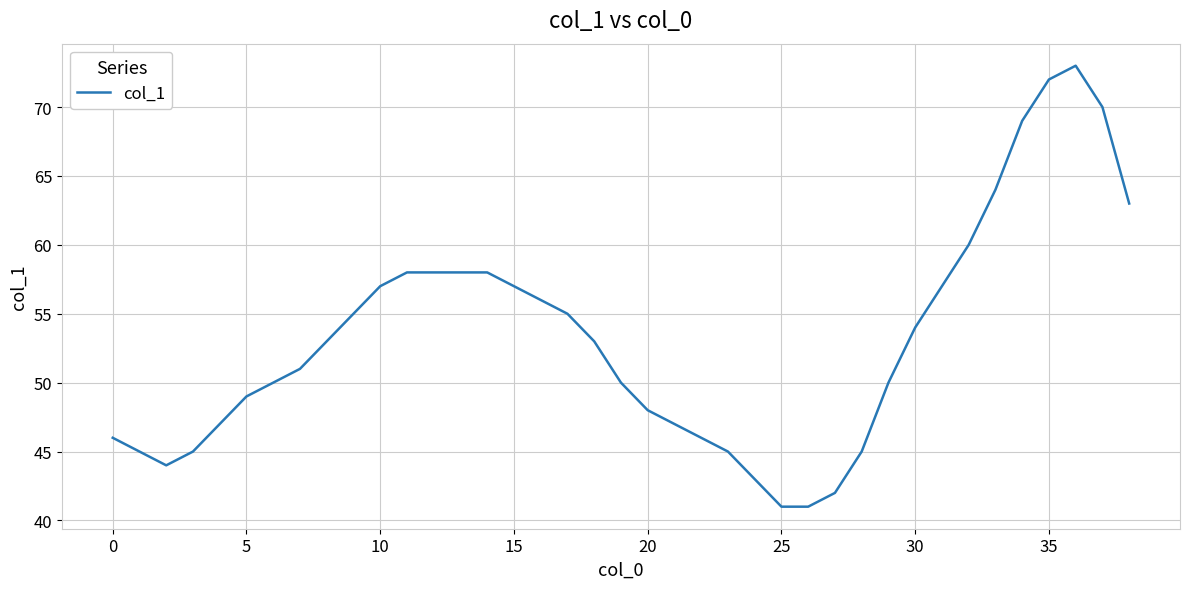

What is the maximum value shown in the chart?

73